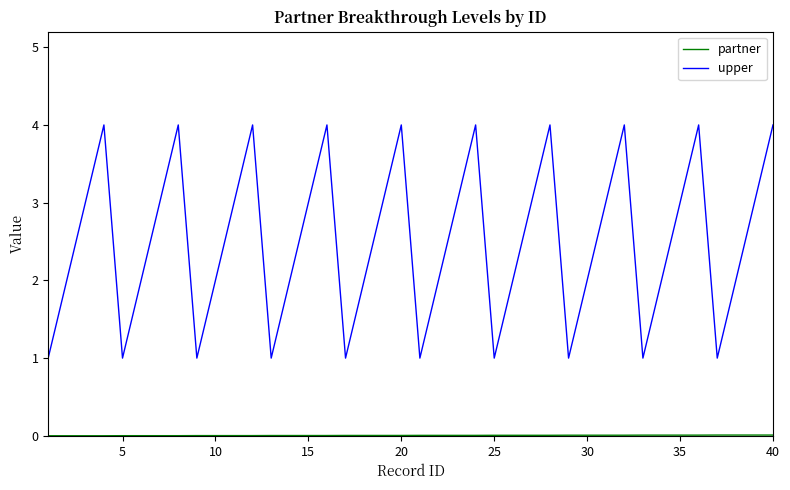

What is the maximum value shown in the chart?

4.0